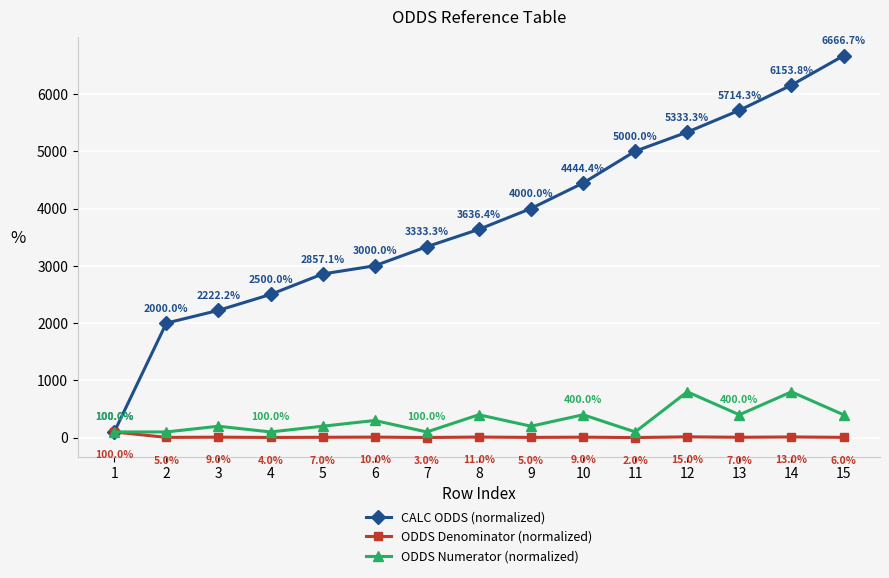

Reading right to left, list all the values displayed in this chart.

CALC ODDS (normalized): 6666.7	6153.8	5714.3	5333.3	5000.0	4444.4	4000.0	3636.4	3333.3	3000.0	2857.1	2500.0	2222.2	2000.0	100.0
ODDS Denominator (normalized): 6.0	13.0	7.0	15.0	2.0	9.0	5.0	11.0	3.0	10.0	7.0	4.0	9.0	5.0	100.0
ODDS Numerator (normalized): 400.0	800.0	400.0	800.0	100.0	400.0	200.0	400.0	100.0	300.0	200.0	100.0	200.0	100.0	100.0